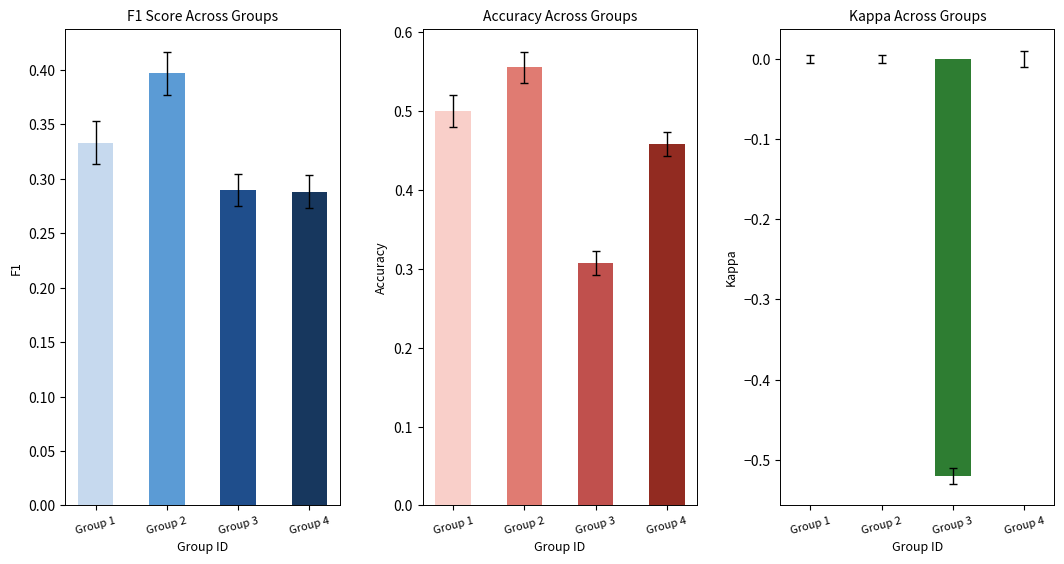

What is the greatest value displayed?

0.6